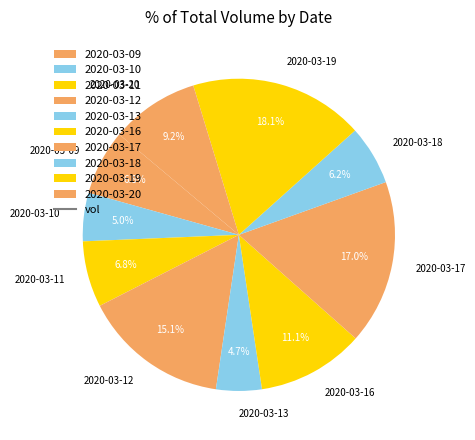

Between 2020-03-11 and 2020-03-16, which is larger?

2020-03-16